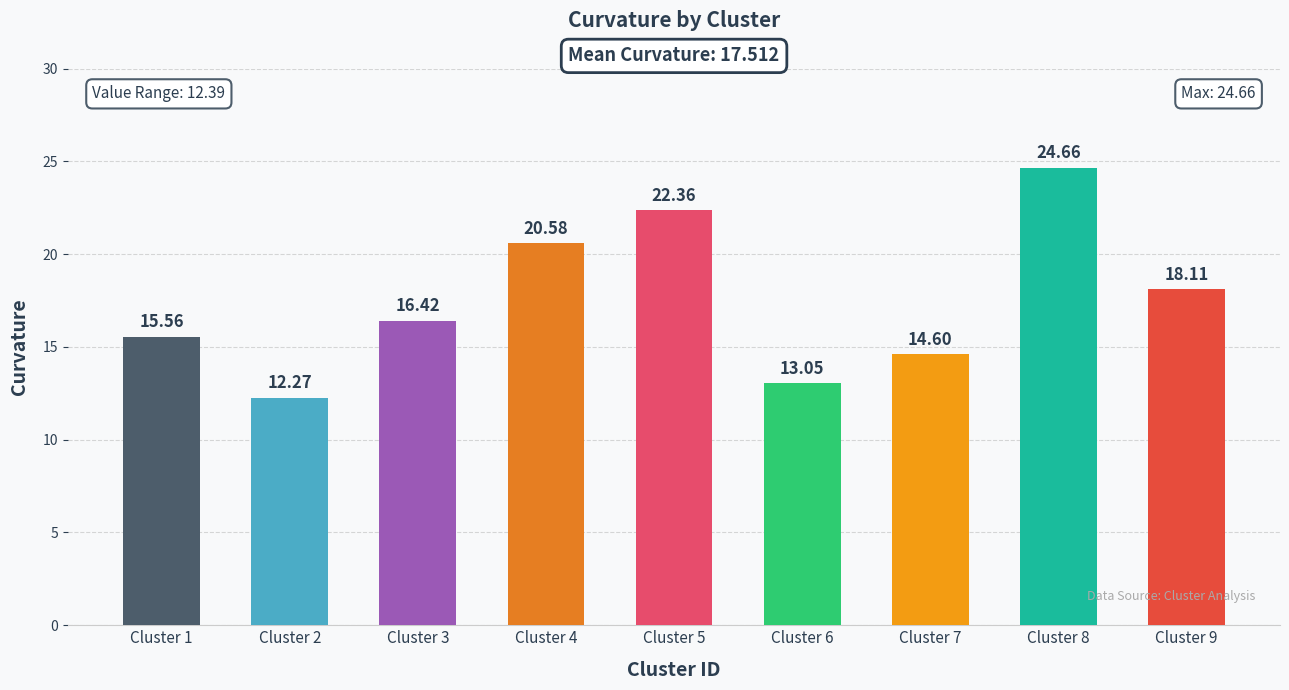

Which label corresponds to the largest value in the chart?

Cluster 8